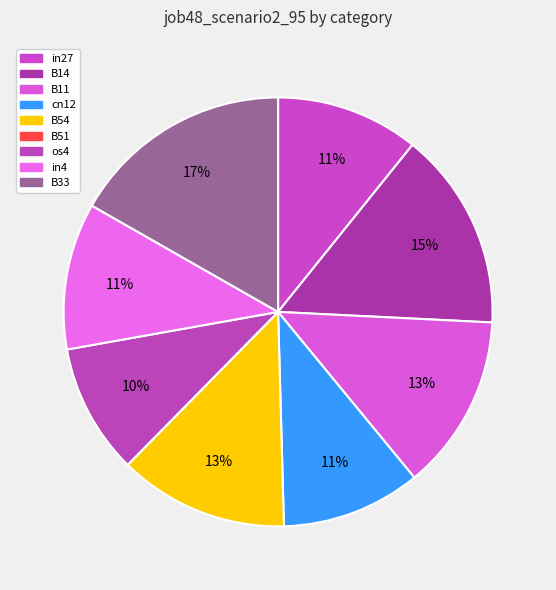

Is there any slice that represents more than half of the pie?

No